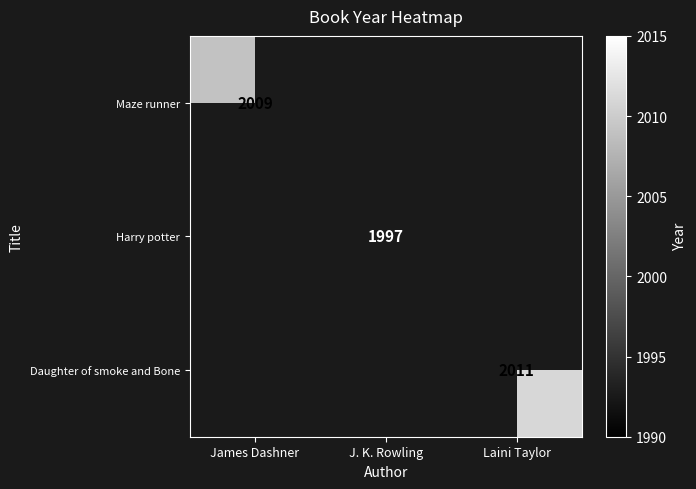

Which category has the lowest value in the Maze runner series?

James Dashner